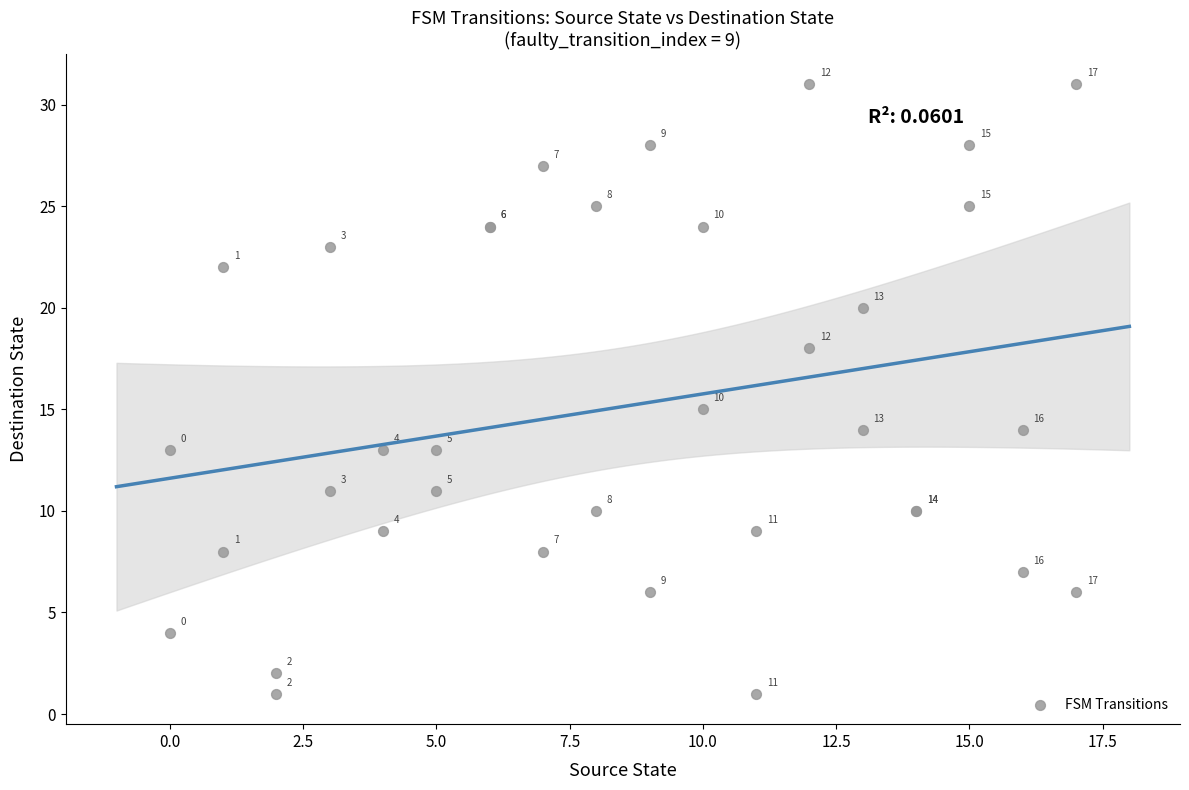

What Y value in the scatter plot is closest to 16?

15